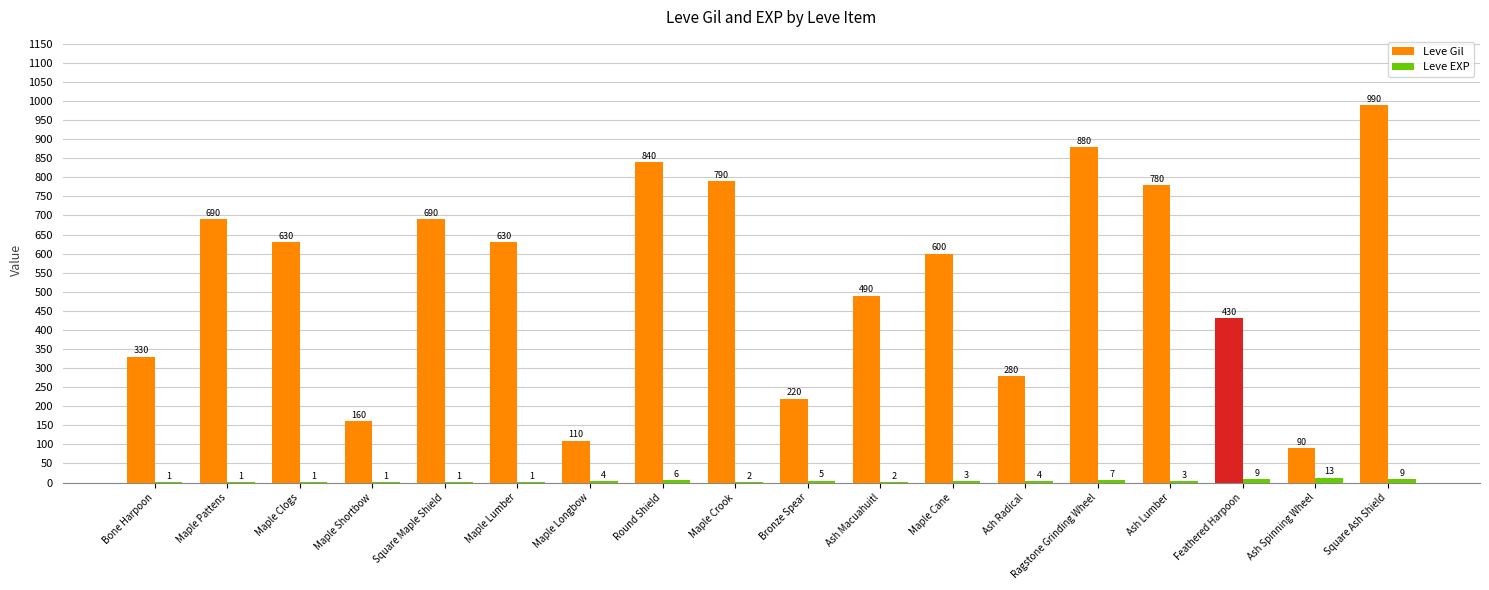

Is it true that Leve Gil equals 945 at Maple Clogs?

False